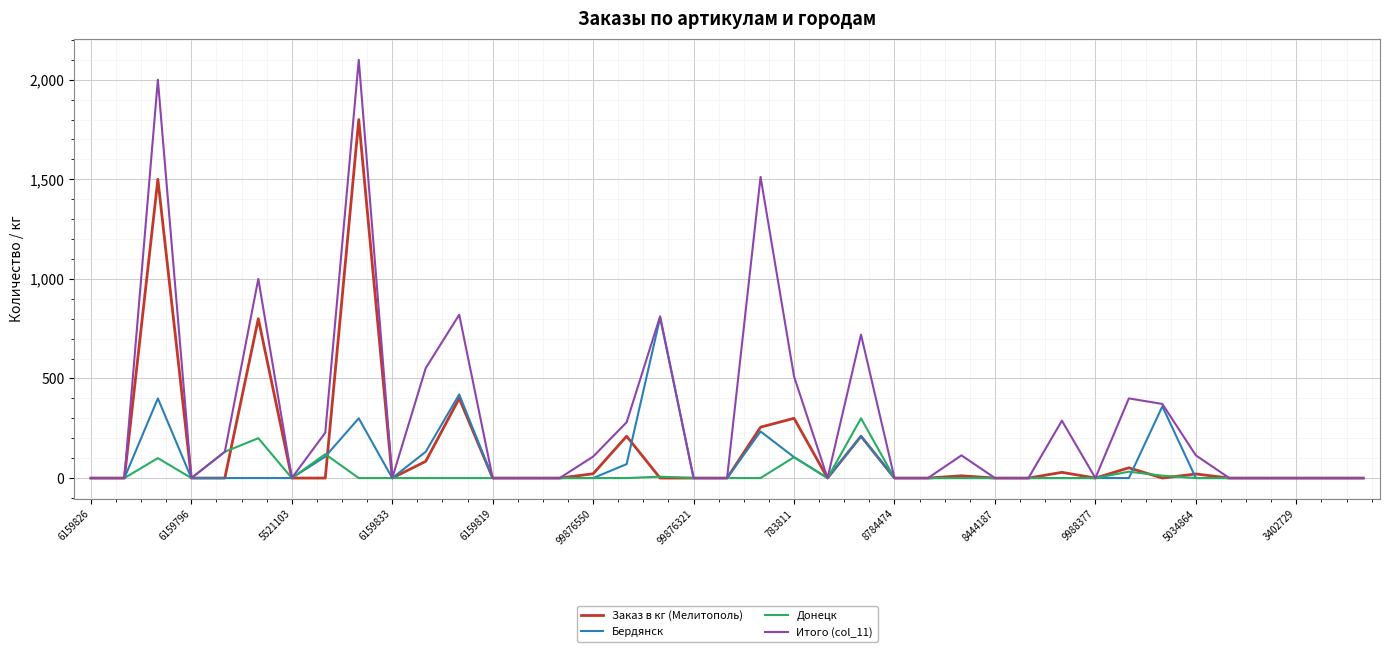

Which series has the widest spread of values?

Итого (col_11)